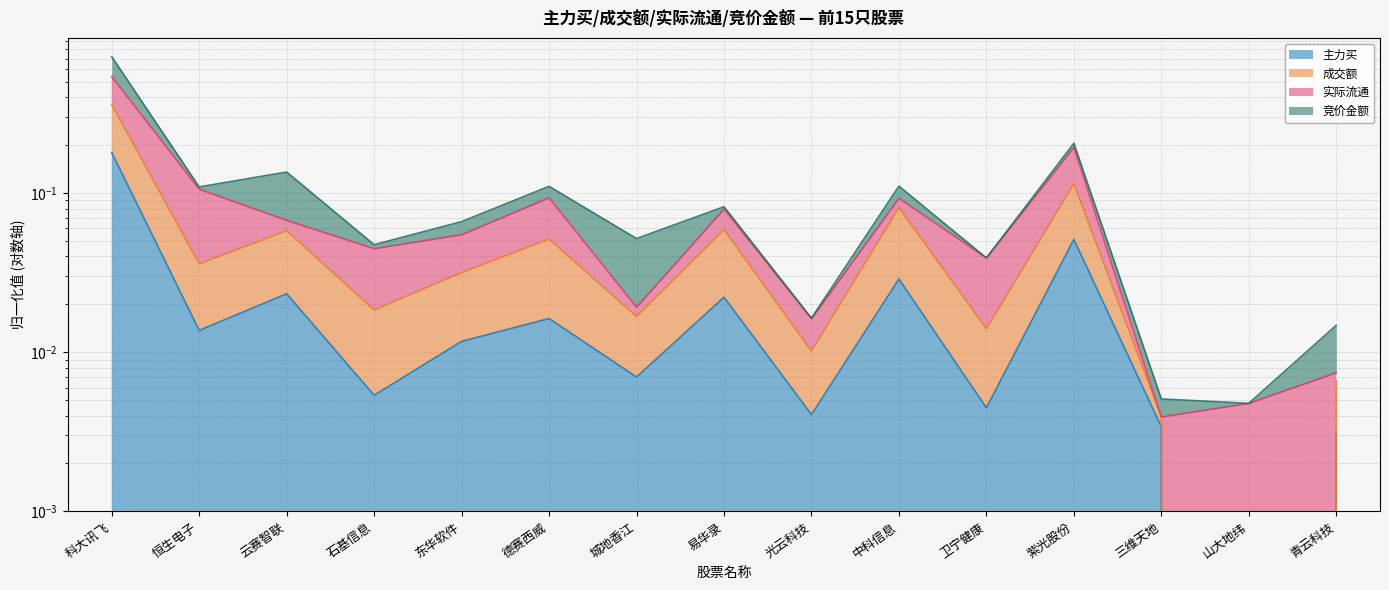

Which series has the largest range (max minus min)?

成交额